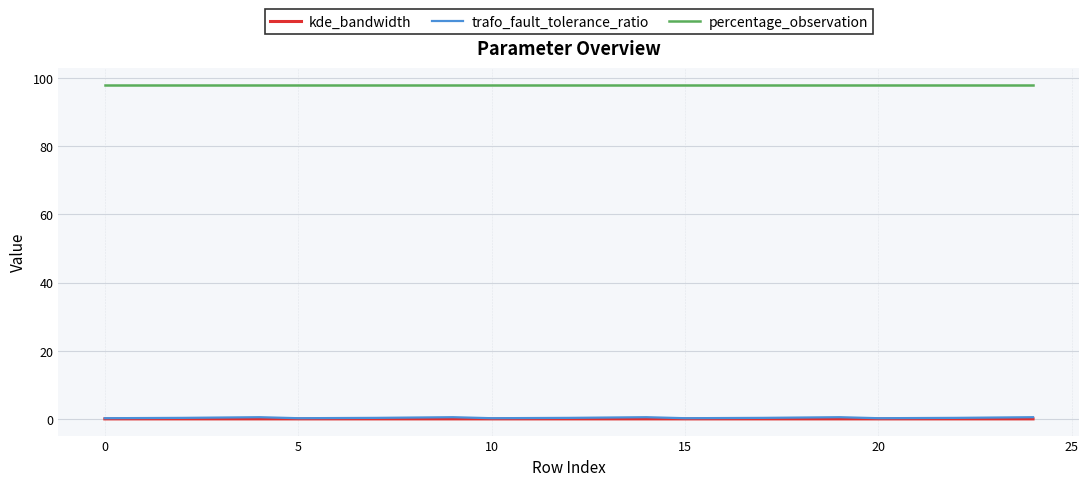

True or false: percentage_observation and trafo_fault_tolerance_ratio intersect in this chart.

False